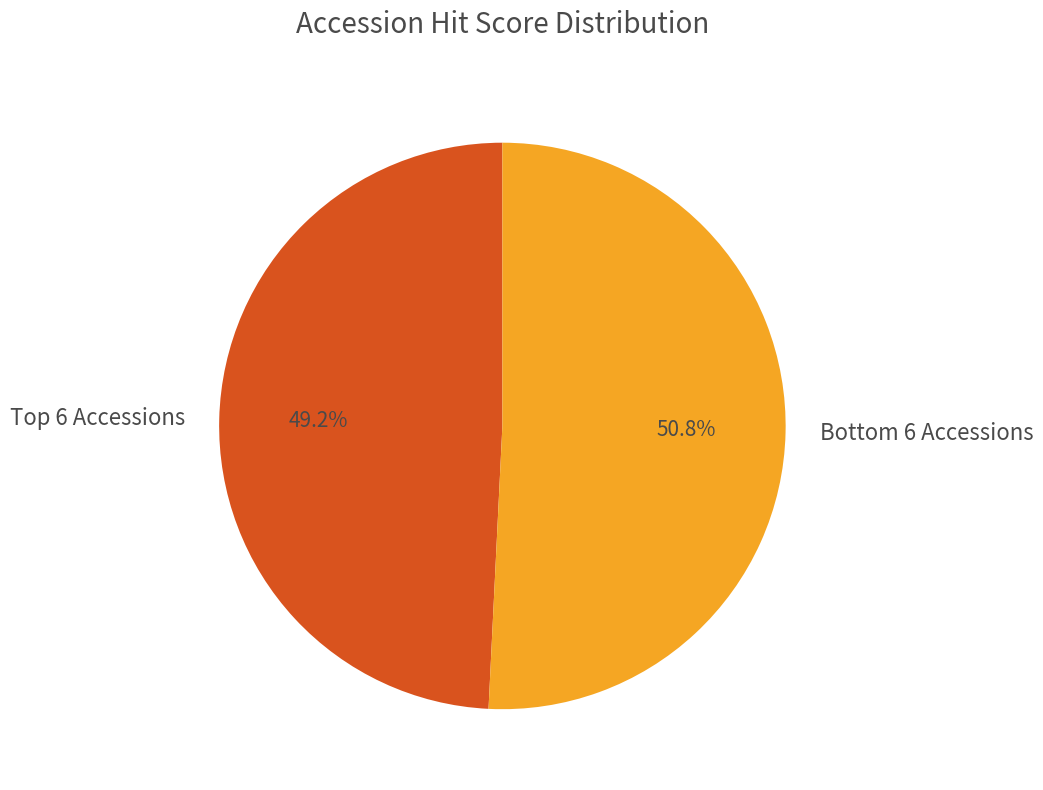

To the nearest percent, what is the difference between the largest and smallest slice percentages?

2%